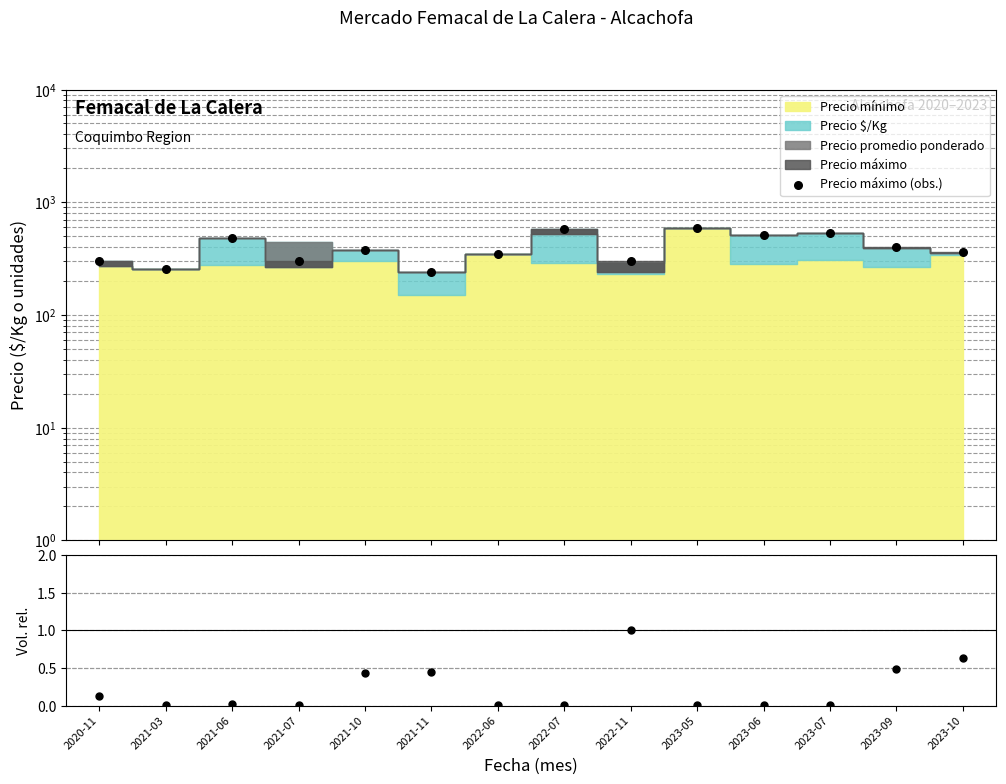

Which series has the widest spread of Y values?

Precio máximo (obs.)